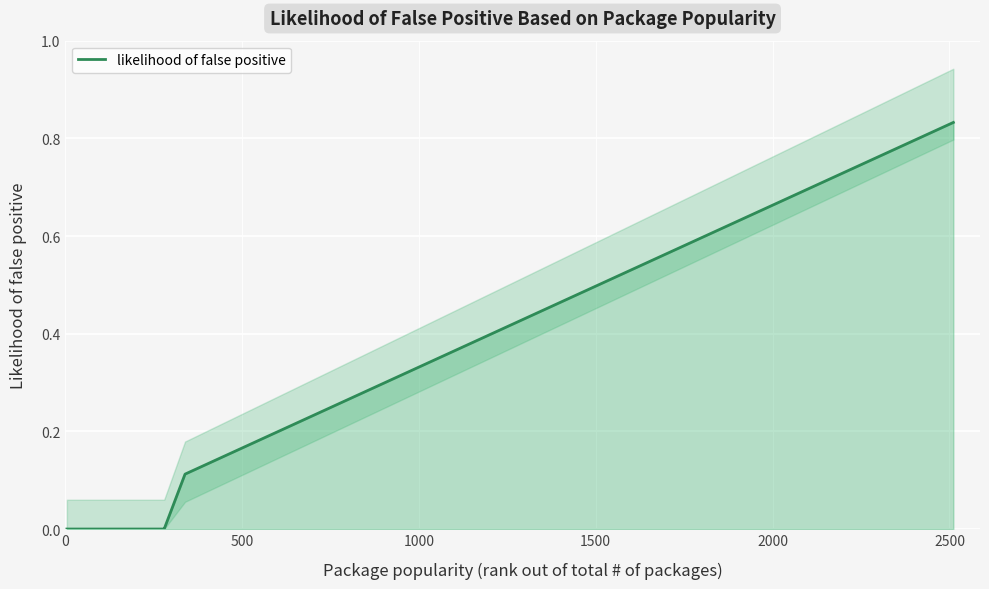

Is this an area chart (filled region under the line)?

No